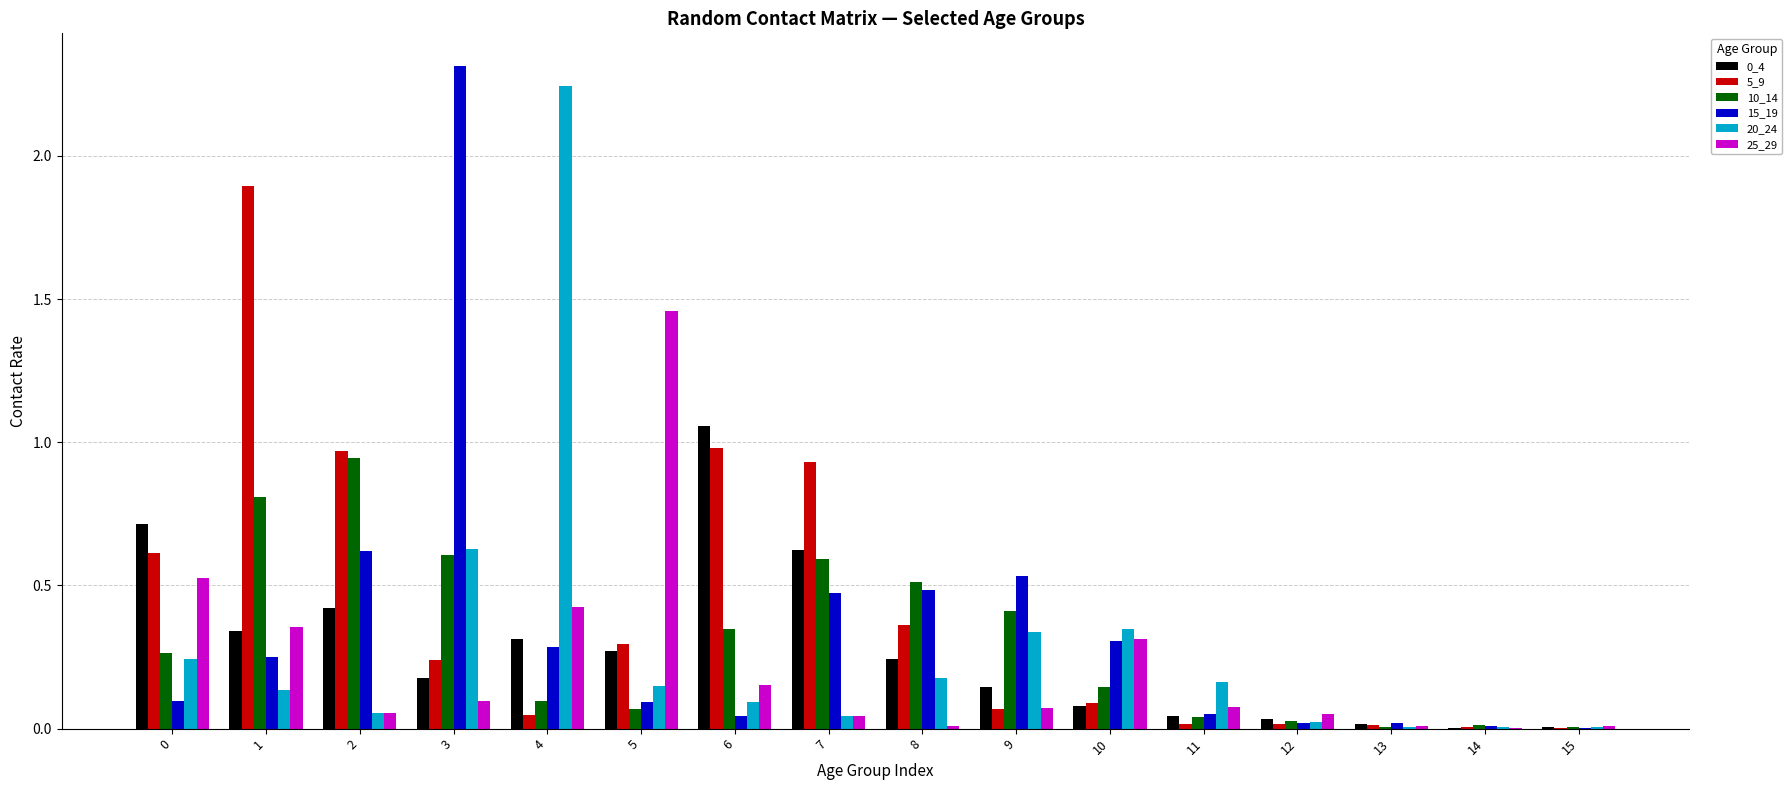

What is the sum of all 25_29 values?

3.6